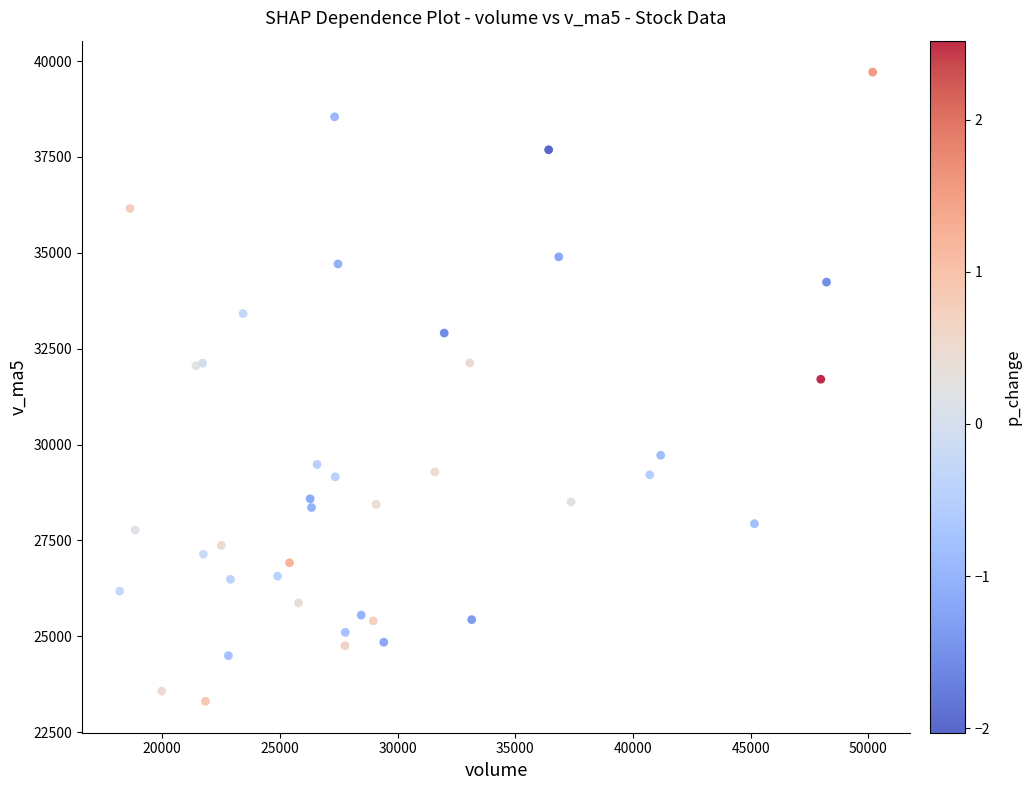

What Y value in the scatter plot is closest to 31509?

31703.9